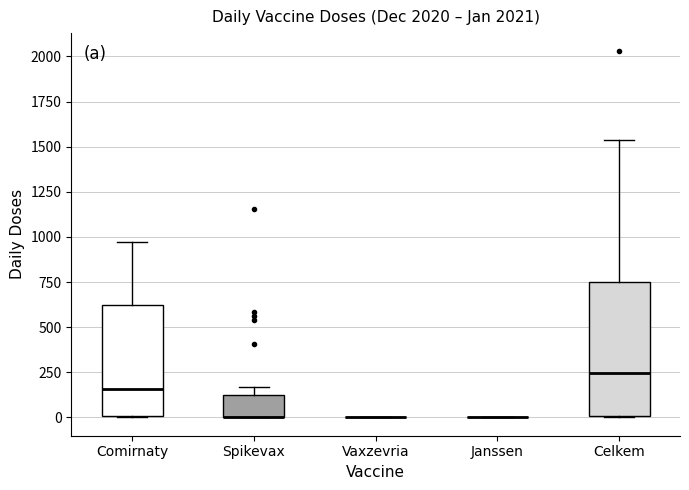

Reading left to right, transcribe this box plot: for each box, give where its median line is, the range the box spans, and where its two whiskers end, as read against the y-axis. The values are not printed on the chart, so give them approximately, as read against the axis.

Comirnaty: median 150, box 0 to 600, whiskers 0 to 950
Spikevax: median 0 (drawn on the box's lower edge), box 0 to 100, whiskers 0 to 150
Vaxzevria: box collapsed to a line at 0, whiskers 0 to 0
Janssen: box collapsed to a line at 0, whiskers 0 to 0
Celkem: median 250, box 0 to 750, whiskers 0 to 1550